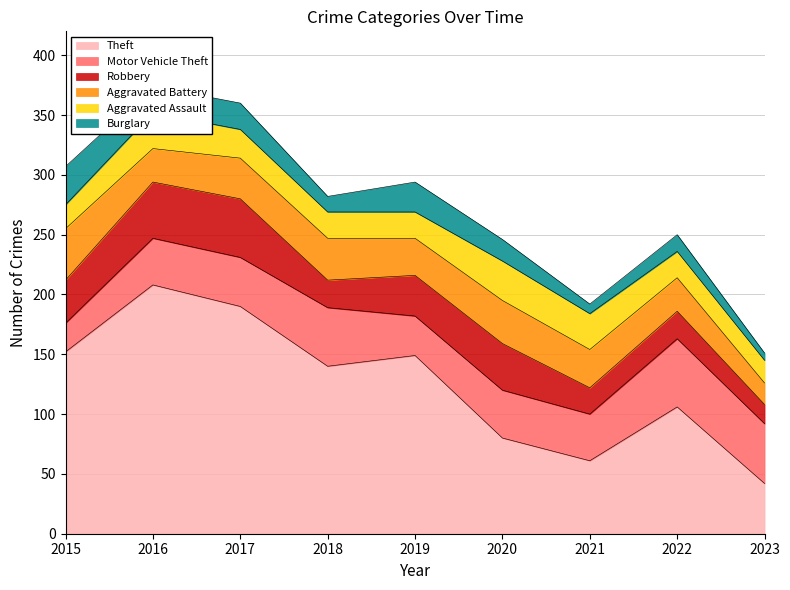

True or false: Motor Vehicle Theft has a value of 49 at 2018.

True